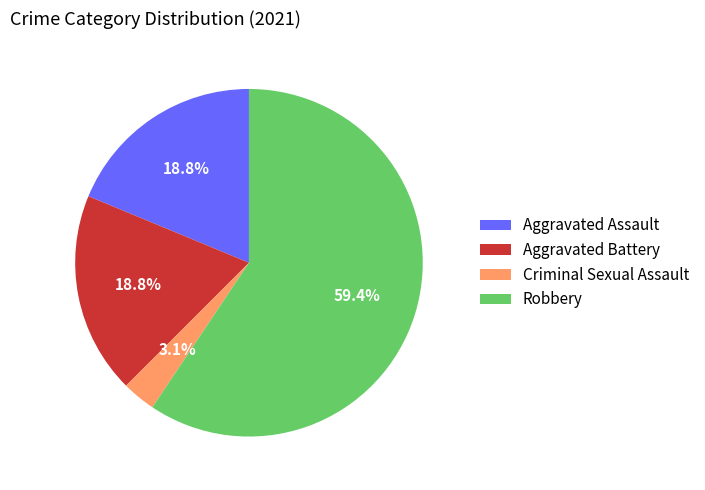

Which category has the smallest portion of the pie?

Criminal Sexual Assault